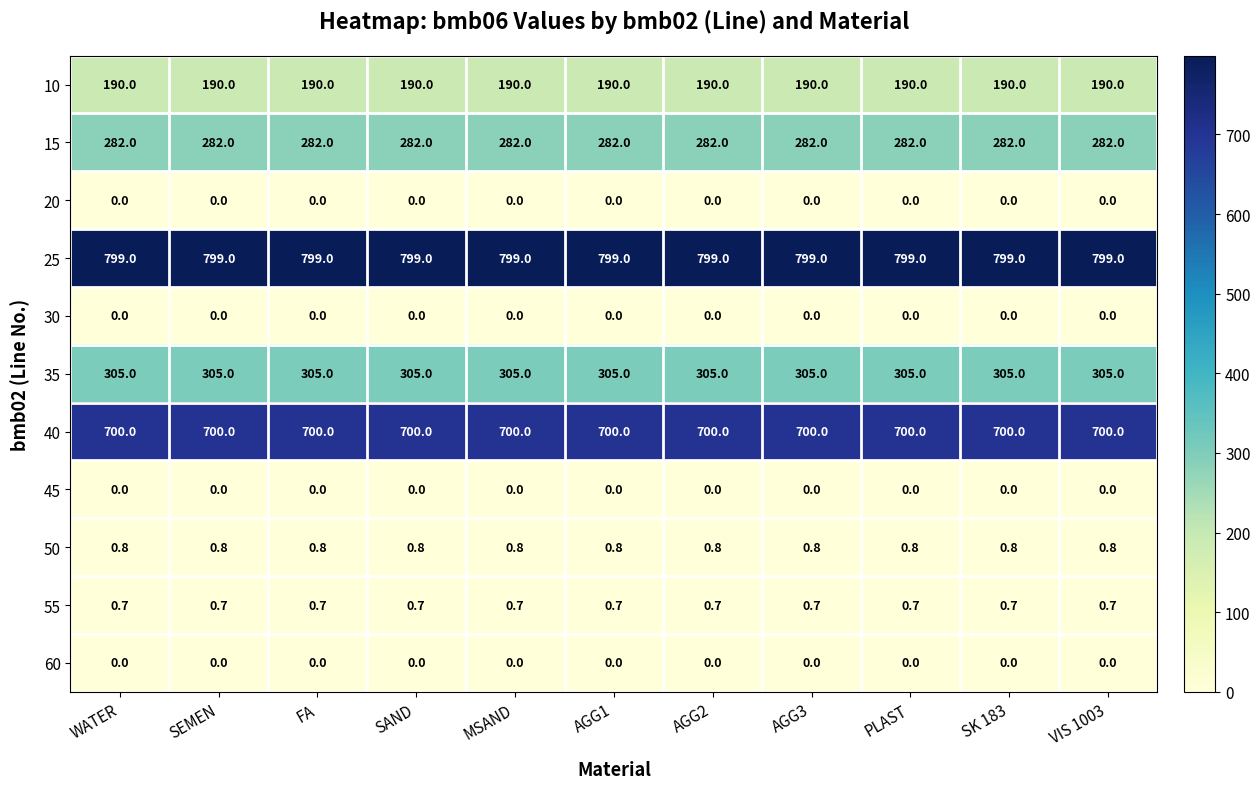

True or false: 25 has a value of 799.0 at FA.

True